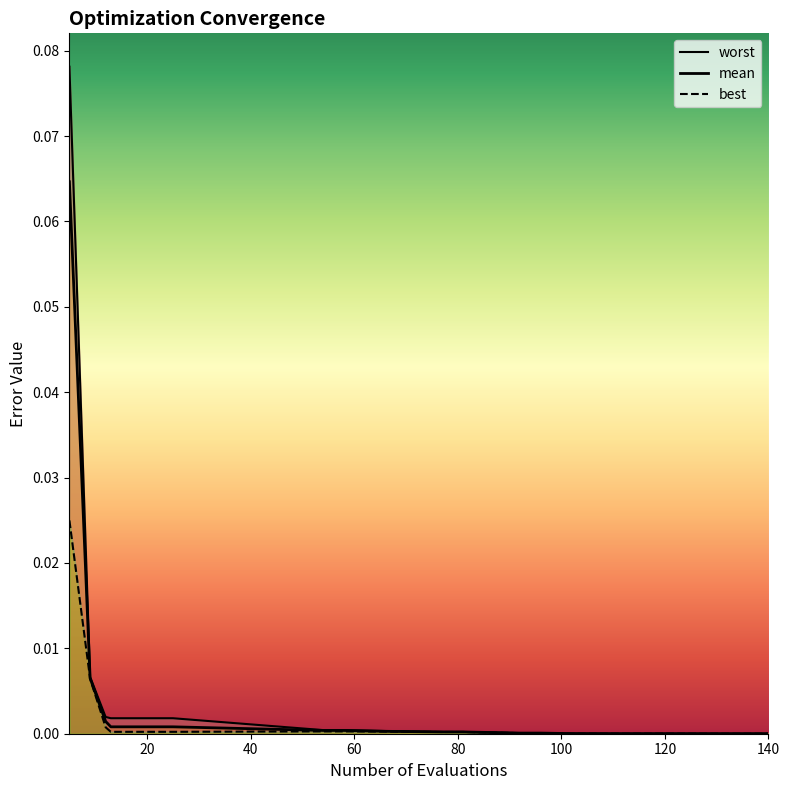

True or false: worst and mean cross at least once.

False